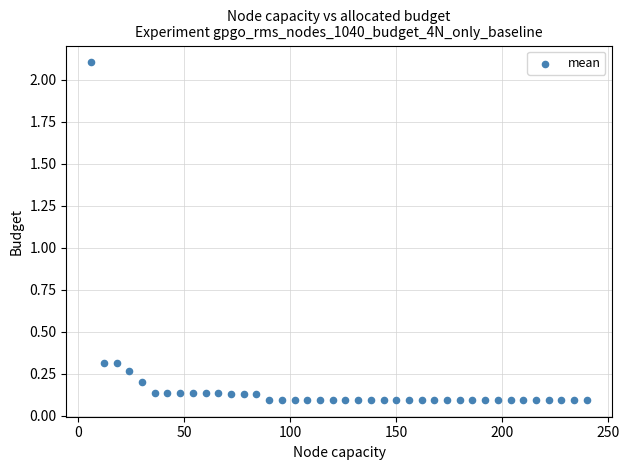

What is the range of X values (max minus min)?

234.0